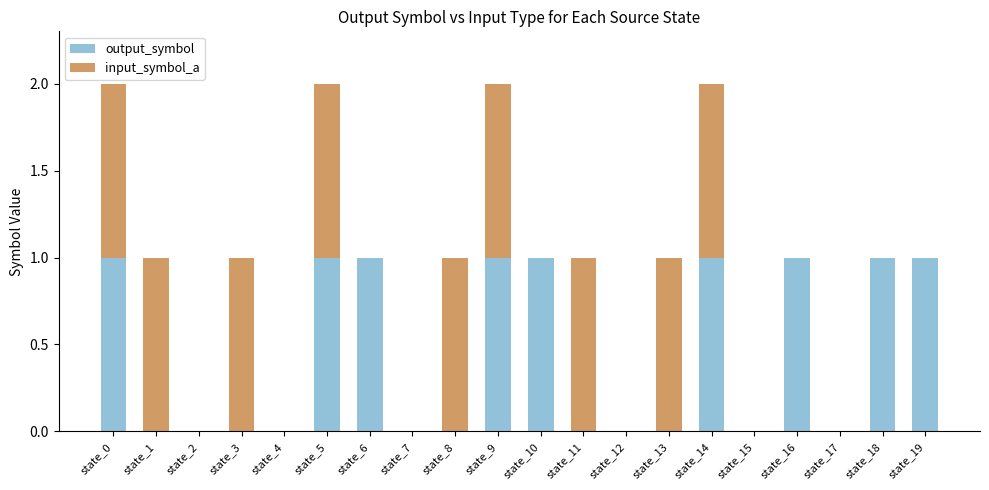

Is it true that output_symbol equals 1 at state_17?

False